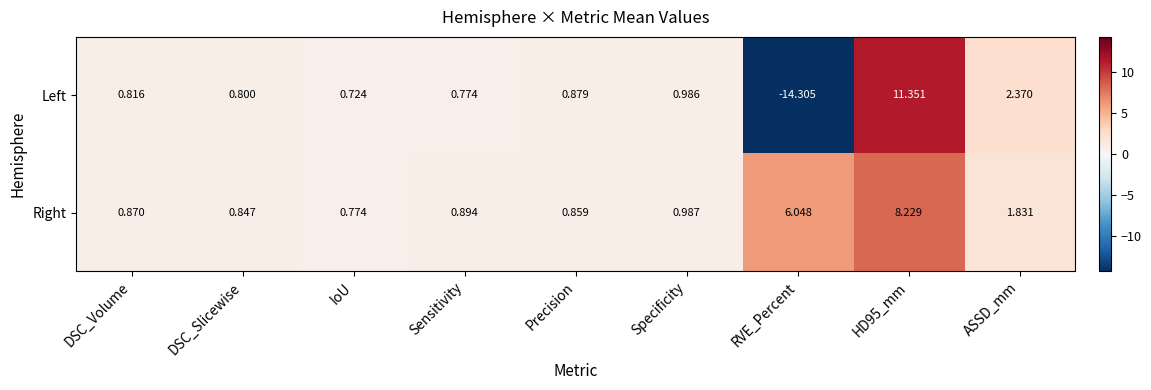

Rank the series at Sensitivity from lowest to highest value.

Left, Right